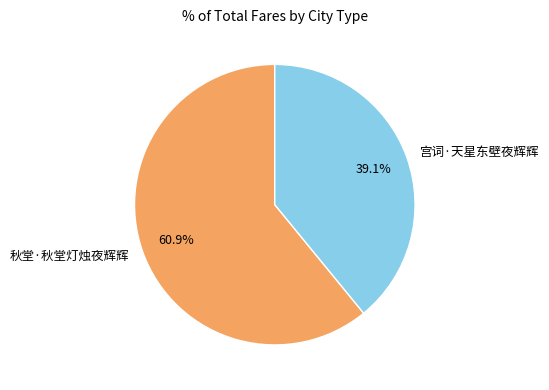

Which category has the smallest portion of the pie?

宫词·天星东壁夜辉辉